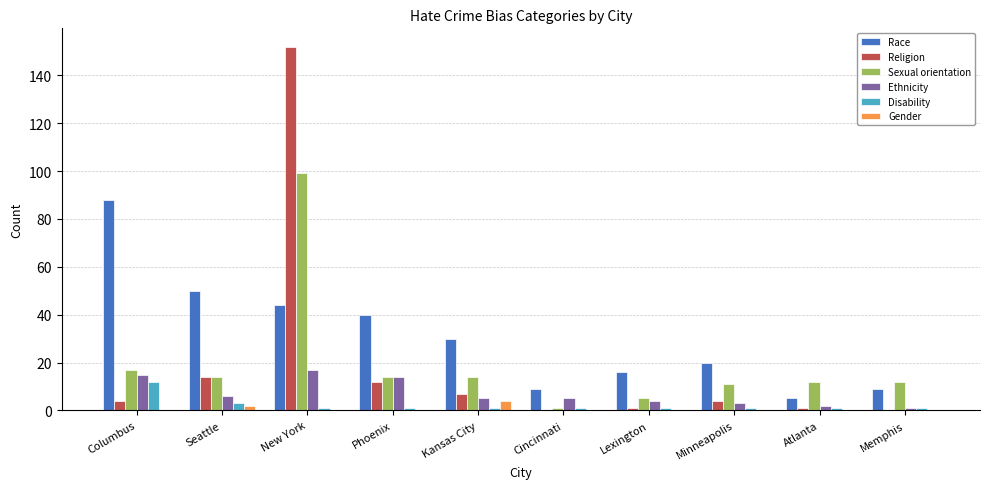

What is the greatest value displayed?

152